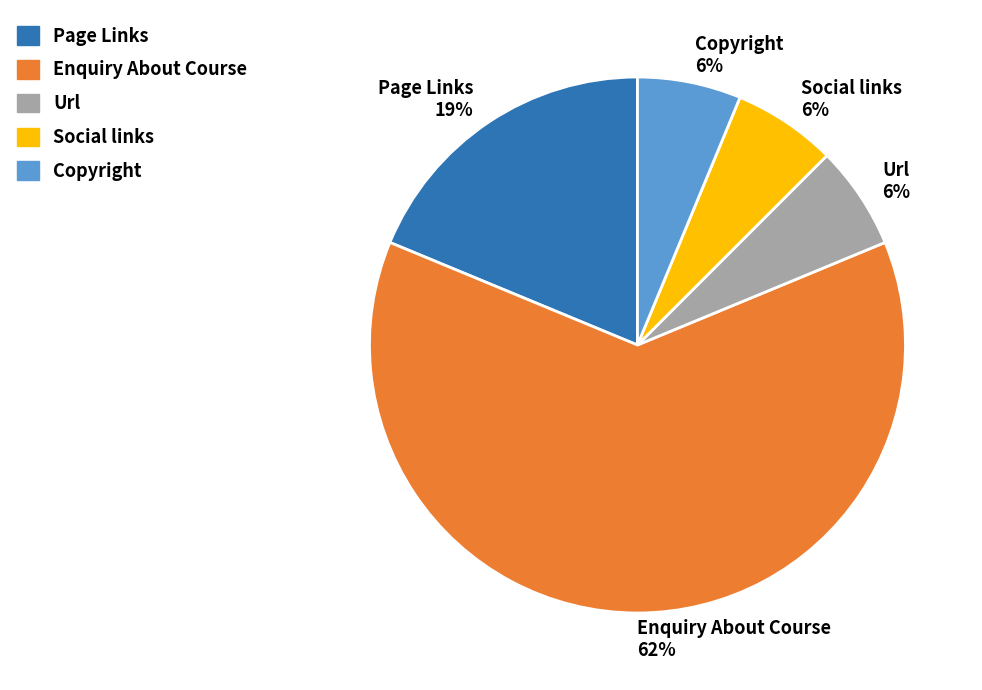

Is the sum of Copyright 6% and Social links 6% greater than half?

No